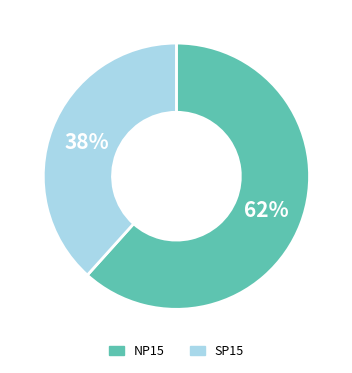

Rank the categories by value from highest to lowest.

NP15, SP15